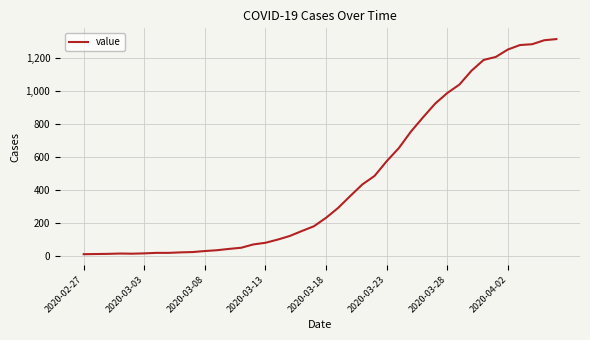

What is the maximum value shown in the chart?

1313